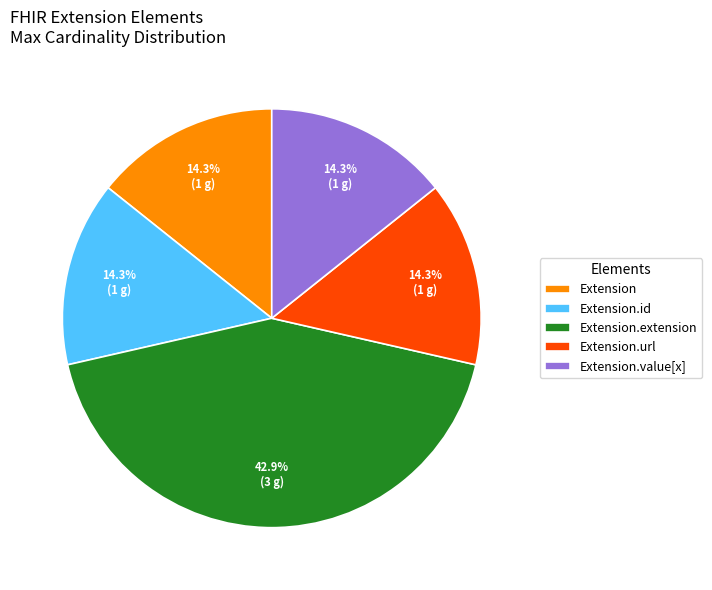

How many segments does this pie chart have?

5